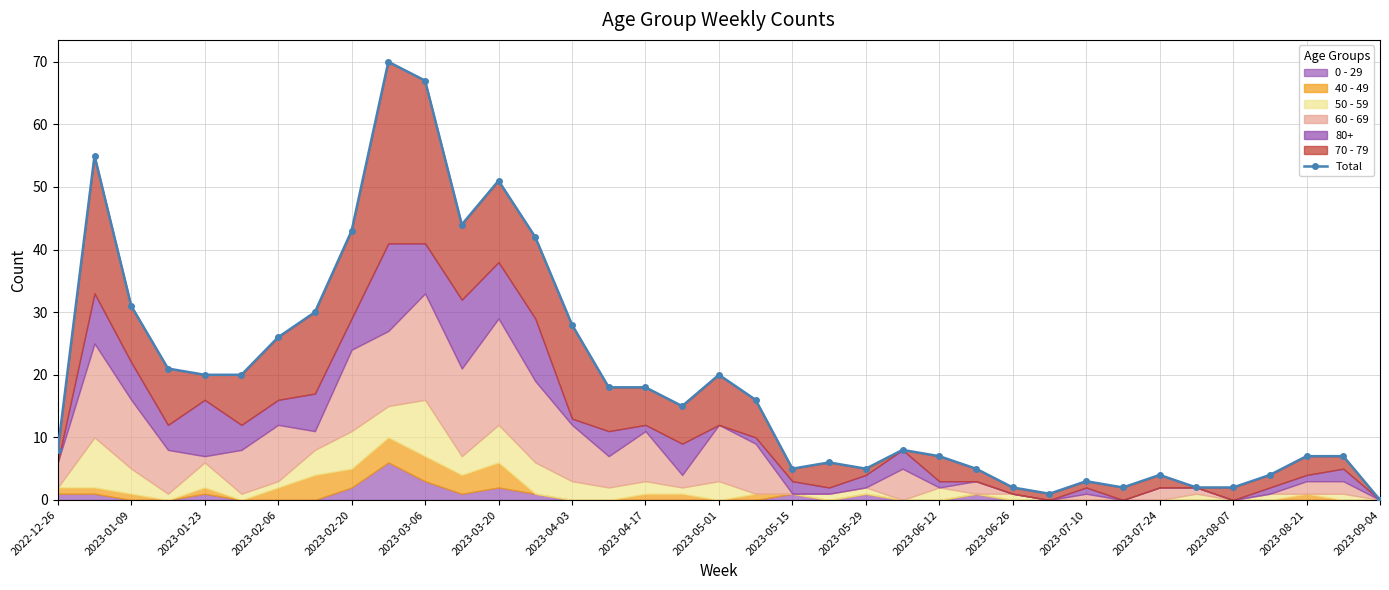

How many interior local valleys (lower than both neighbors) does the data have?

6